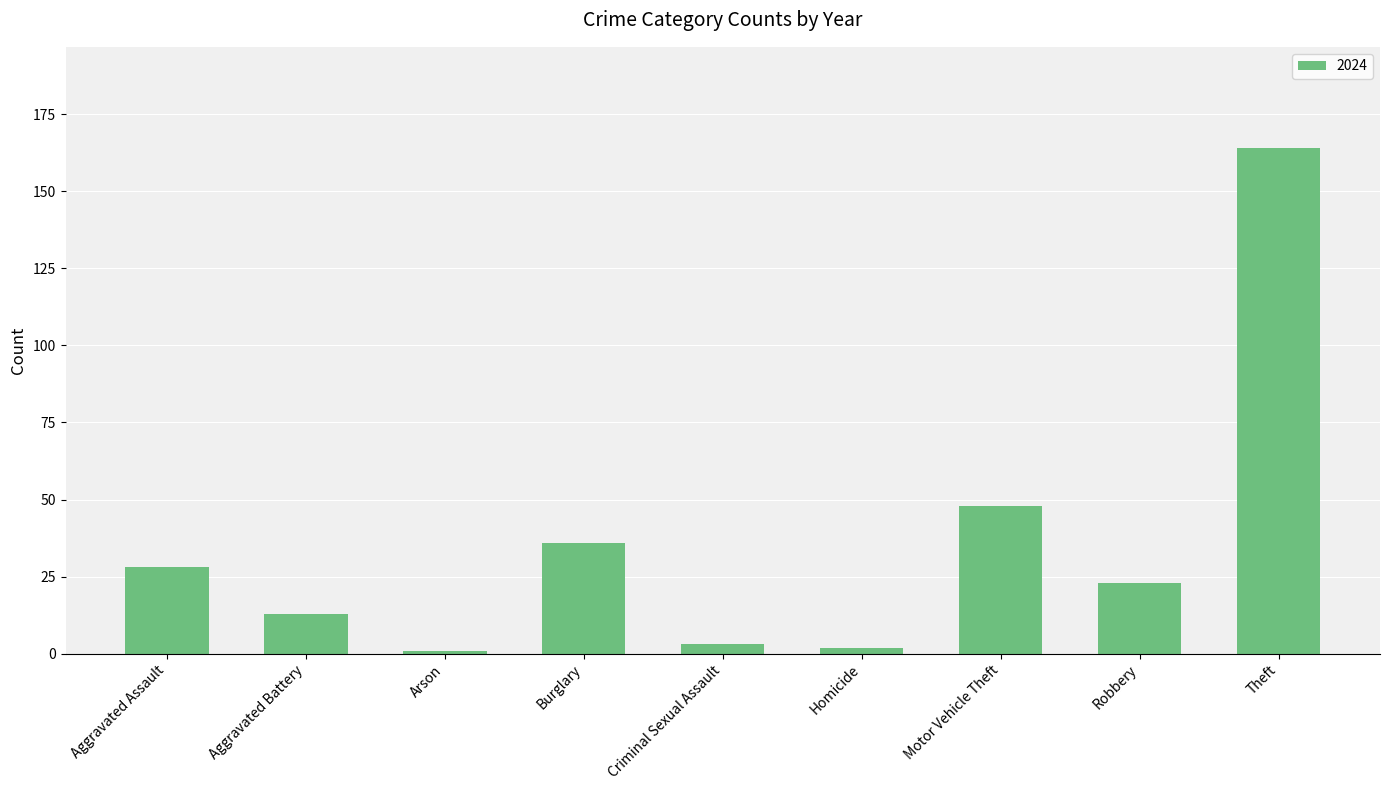

Reading left to right, list all the values displayed in this chart.

Aggravated Assault=28	Aggravated Battery=13	Arson=1	Burglary=36	Criminal Sexual Assault=3	Homicide=2	Motor Vehicle Theft=48	Robbery=23	Theft=164